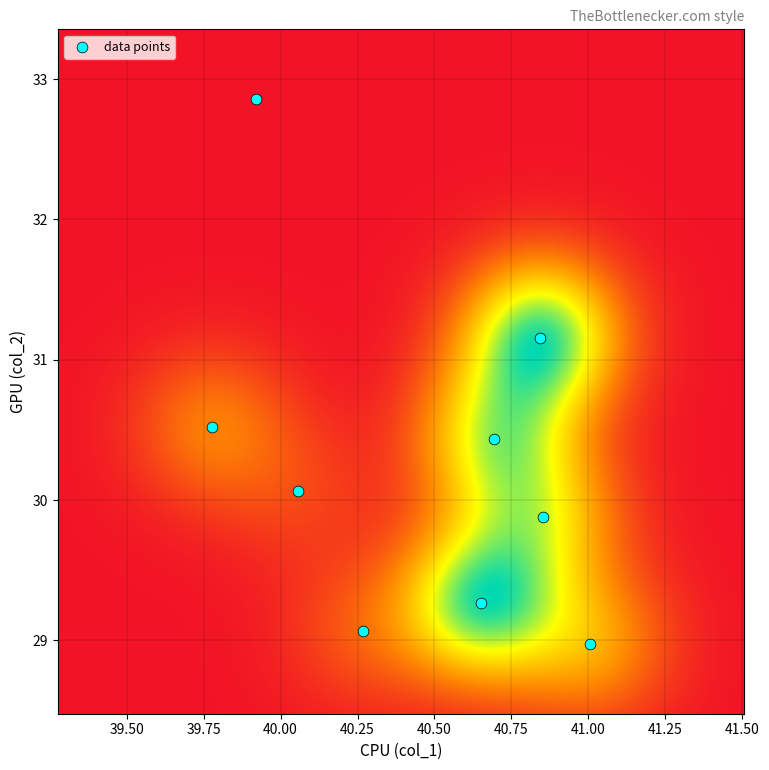

What Y value in the scatter plot is closest to 30?

30.1